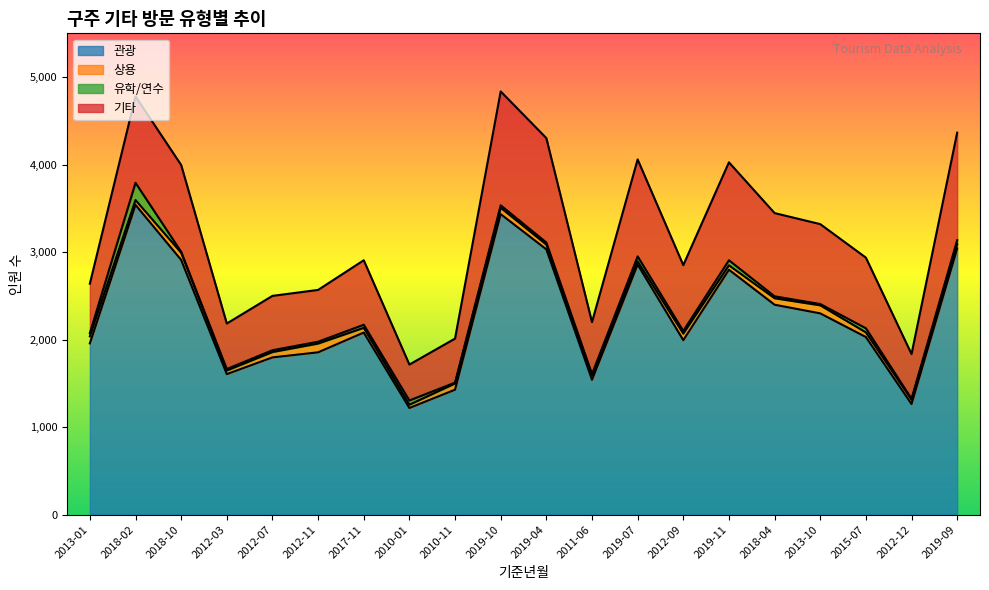

At which category is the sum across all series the highest?

2019-10